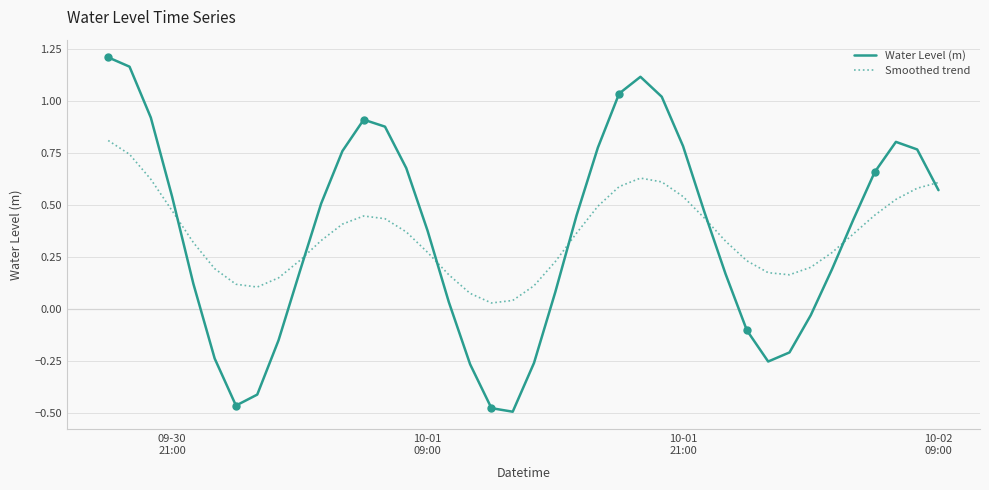

True or false: Water Level (m) and Smoothed trend cross at least once.

True